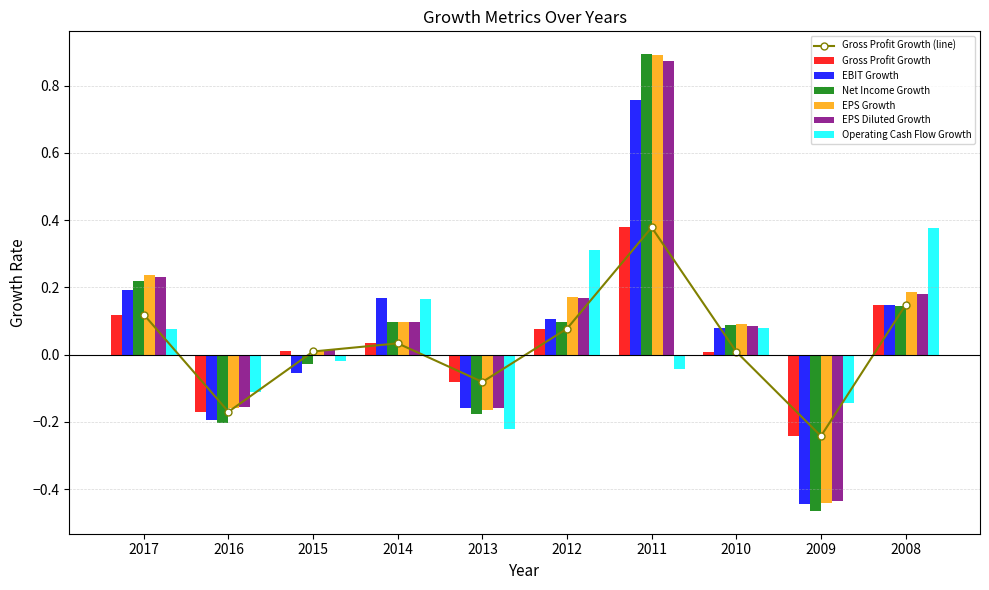

Reading left to right, list all the values displayed in this chart.

Gross Profit Growth: 2017=0.1	2016=-0.2	2015=0.0	2014=0.0	2013=-0.1	2012=0.1	2011=0.4	2010=0.0	2009=-0.2	2008=0.1
EBIT Growth: 2017=0.2	2016=-0.2	2015=-0.1	2014=0.2	2013=-0.2	2012=0.1	2011=0.8	2010=0.1	2009=-0.4	2008=0.1
Net Income Growth: 2017=0.2	2016=-0.2	2015=-0.0	2014=0.1	2013=-0.2	2012=0.1	2011=0.9	2010=0.1	2009=-0.5	2008=0.1
EPS Growth: 2017=0.2	2016=-0.2	2015=0.0	2014=0.1	2013=-0.2	2012=0.2	2011=0.9	2010=0.1	2009=-0.4	2008=0.2
EPS Diluted Growth: 2017=0.2	2016=-0.2	2015=0.0	2014=0.1	2013=-0.2	2012=0.2	2011=0.9	2010=0.1	2009=-0.4	2008=0.2
Operating Cash Flow Growth: 2017=0.1	2016=-0.1	2015=-0.0	2014=0.2	2013=-0.2	2012=0.3	2011=-0.0	2010=0.1	2009=-0.1	2008=0.4